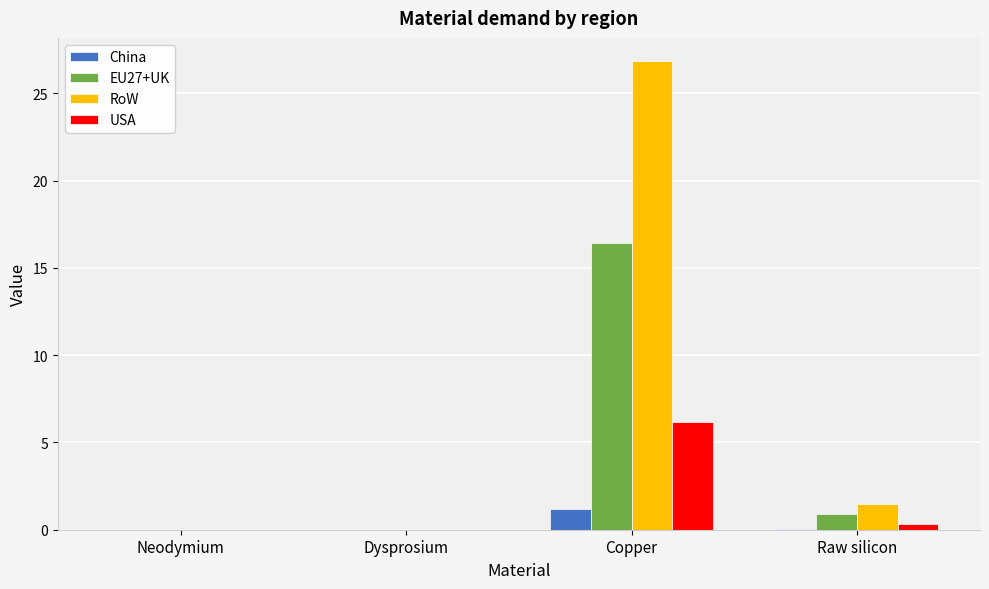

Between Neodymium and Copper, which series saw the biggest shift?

RoW